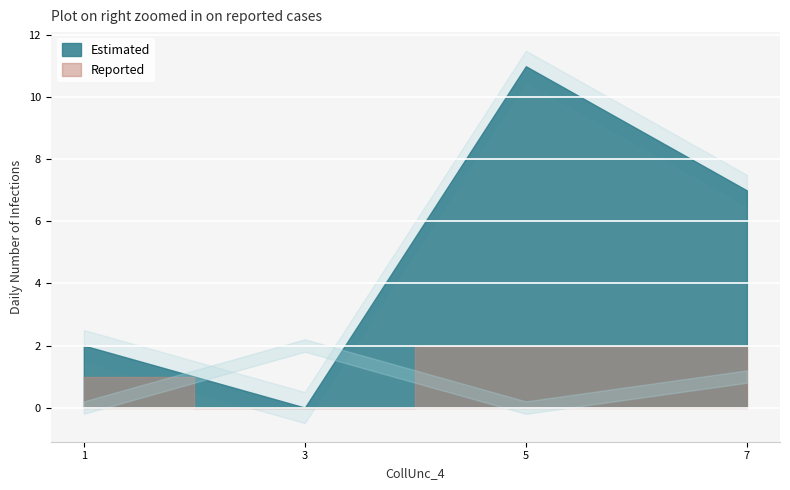

True or false: 1 and 5 intersect in this chart.

False